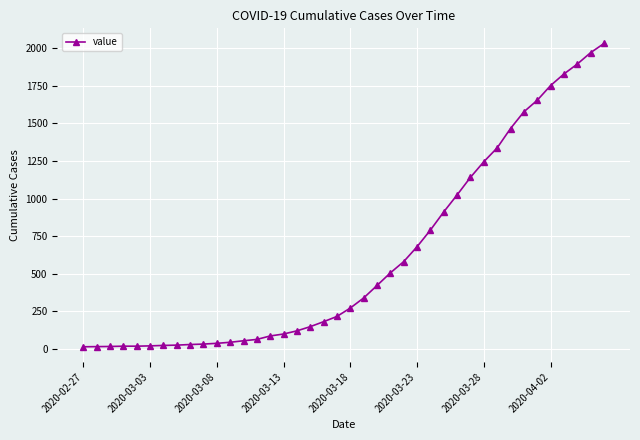

What is the value of the 33rd point from the left?

1466